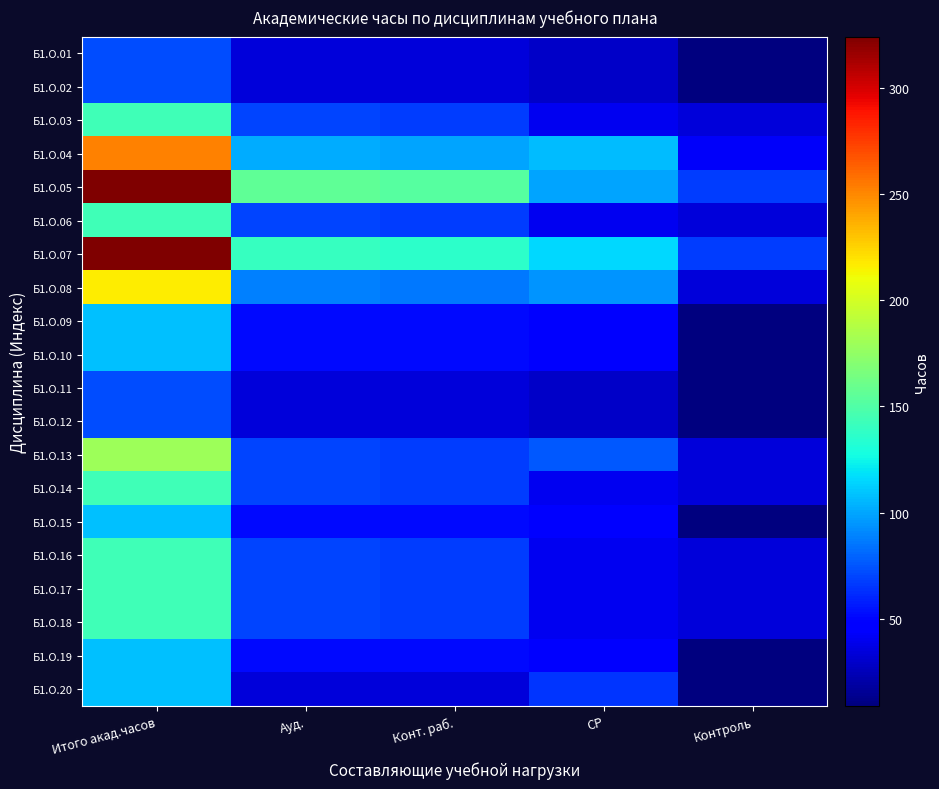

How many categories are shown in the chart?

5